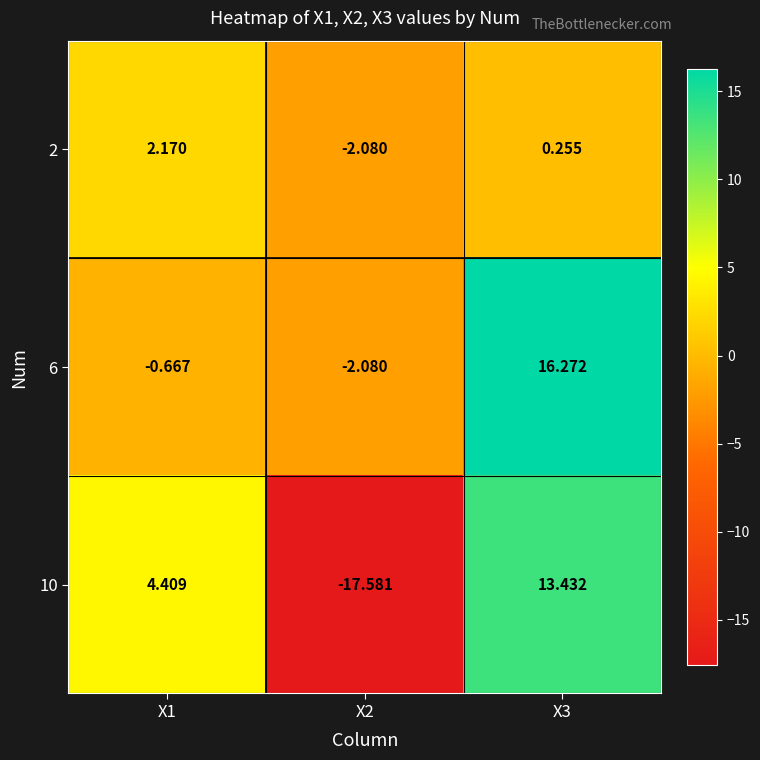

Reading left to right, extract all data points from this chart.

2: X1=2.2	X2=-2.1	X3=0.3
6: X1=-0.7	X2=-2.1	X3=16.3
10: X1=4.4	X2=-17.6	X3=13.4